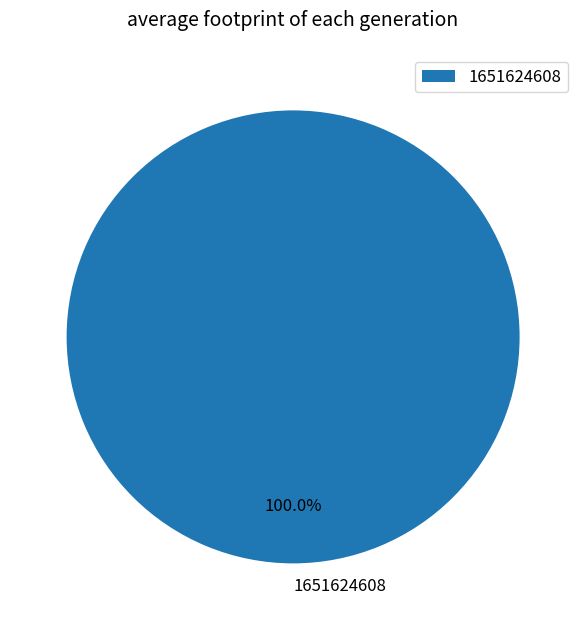

Rank the categories by value from highest to lowest.

1651624608